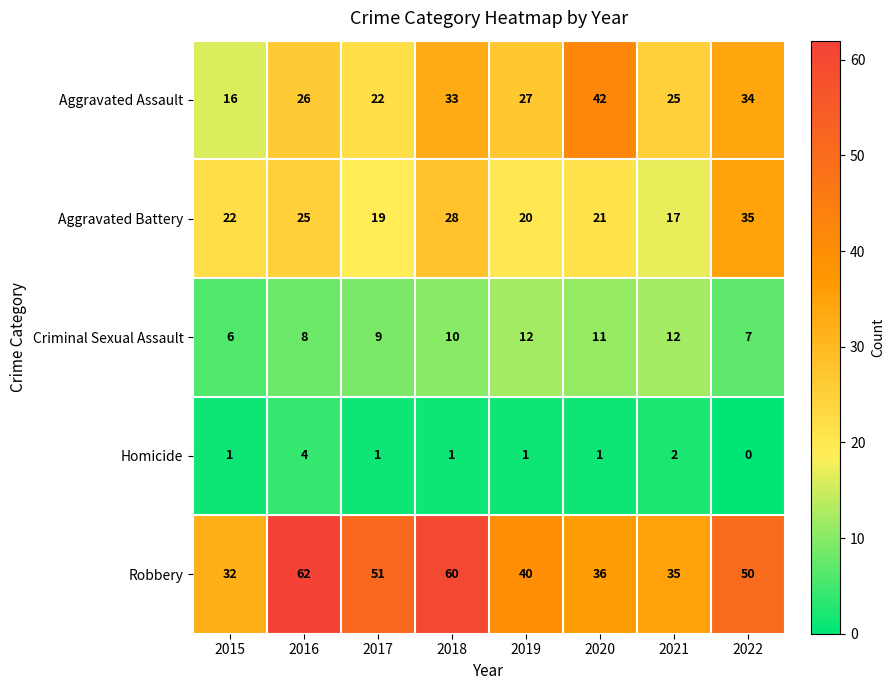

Count the Homicide values in the range 1 to 2.

6